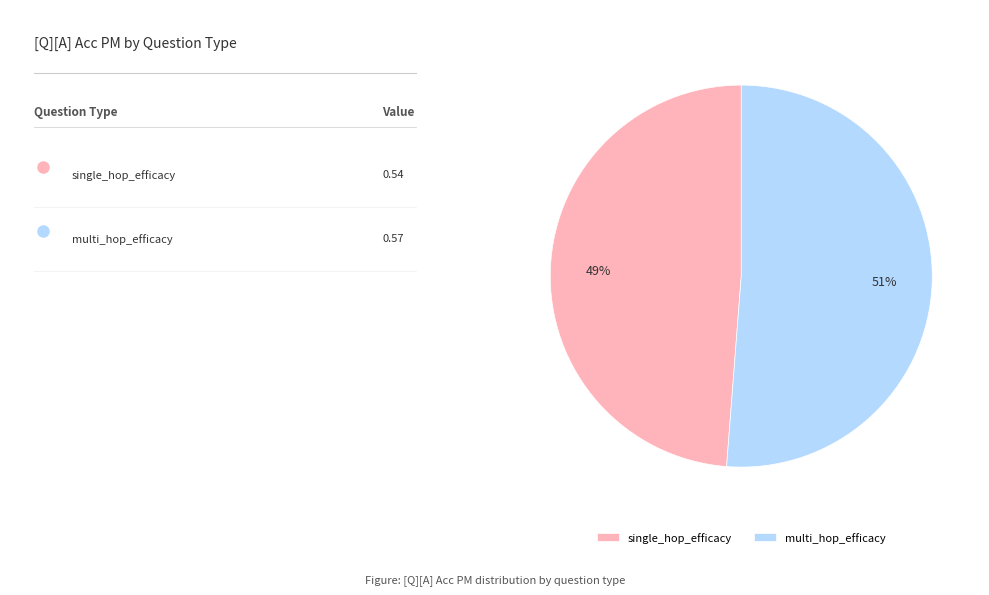

How many slices are in this pie chart?

2